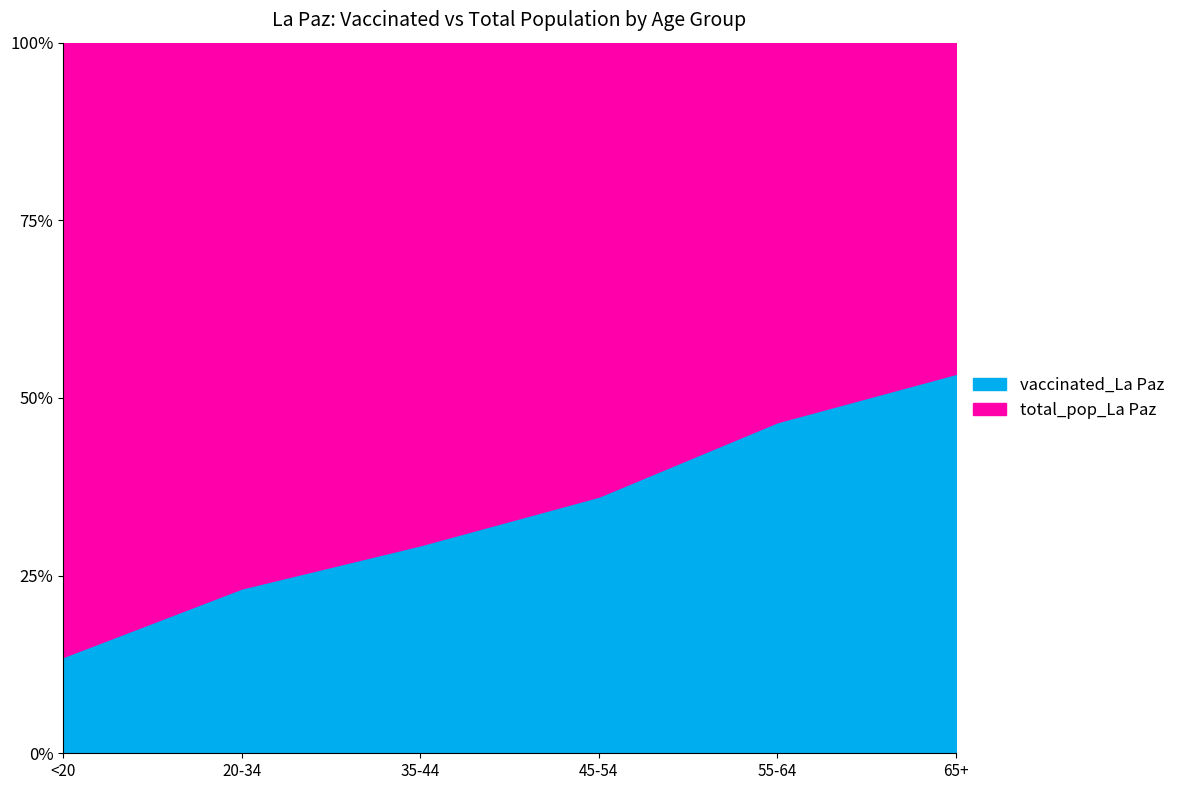

Read the vaccinated_La Paz value at 45-54.

36.1